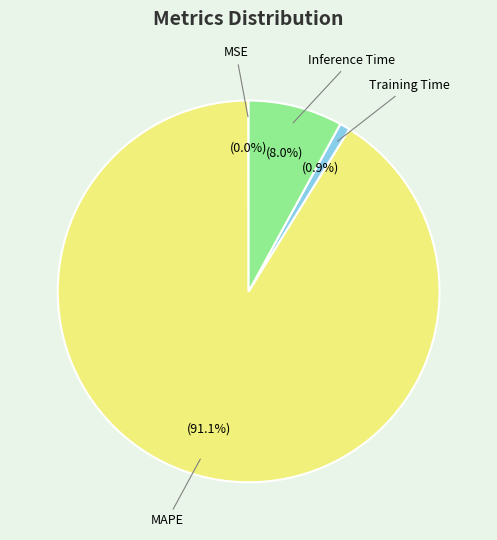

Is there a majority slice in this chart?

Yes